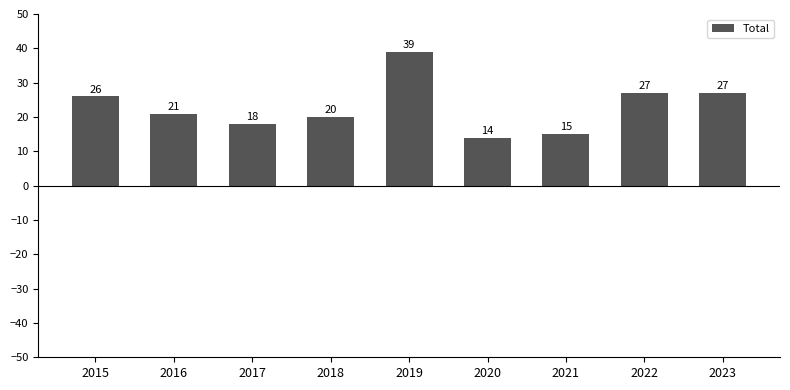

At which label does the data first exceed 21?

2015